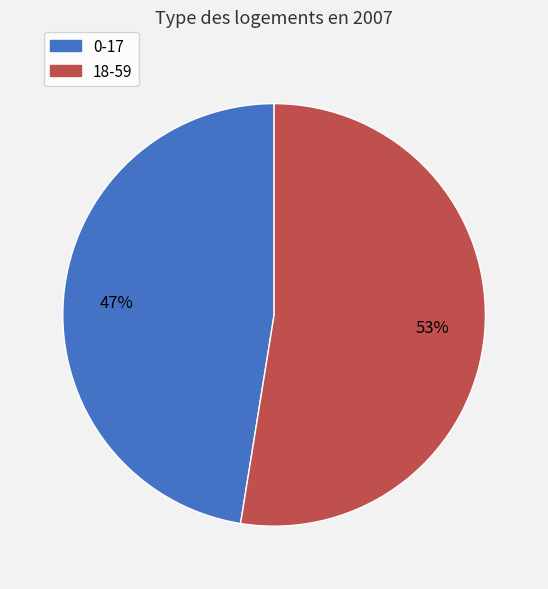

To the nearest percent, what is the combined percentage of 0-17 and 18-59?

100%